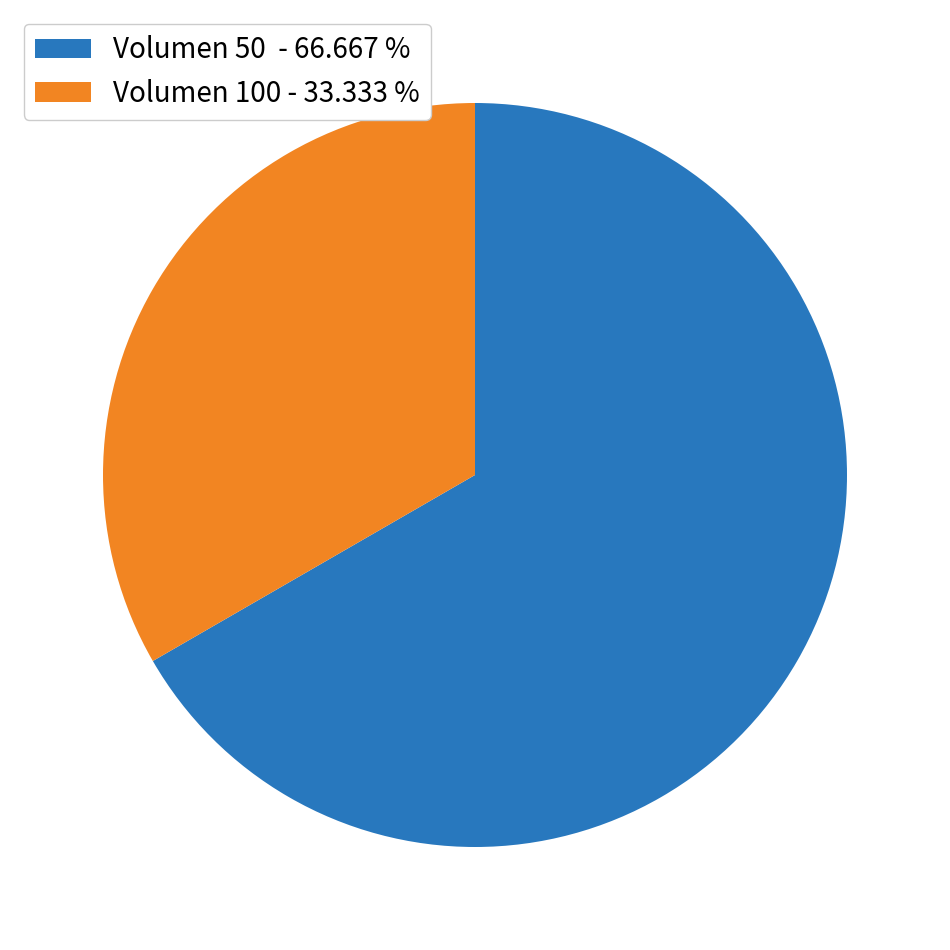

Which category has the smallest portion of the pie?

Volumen 100 - 33.333 %